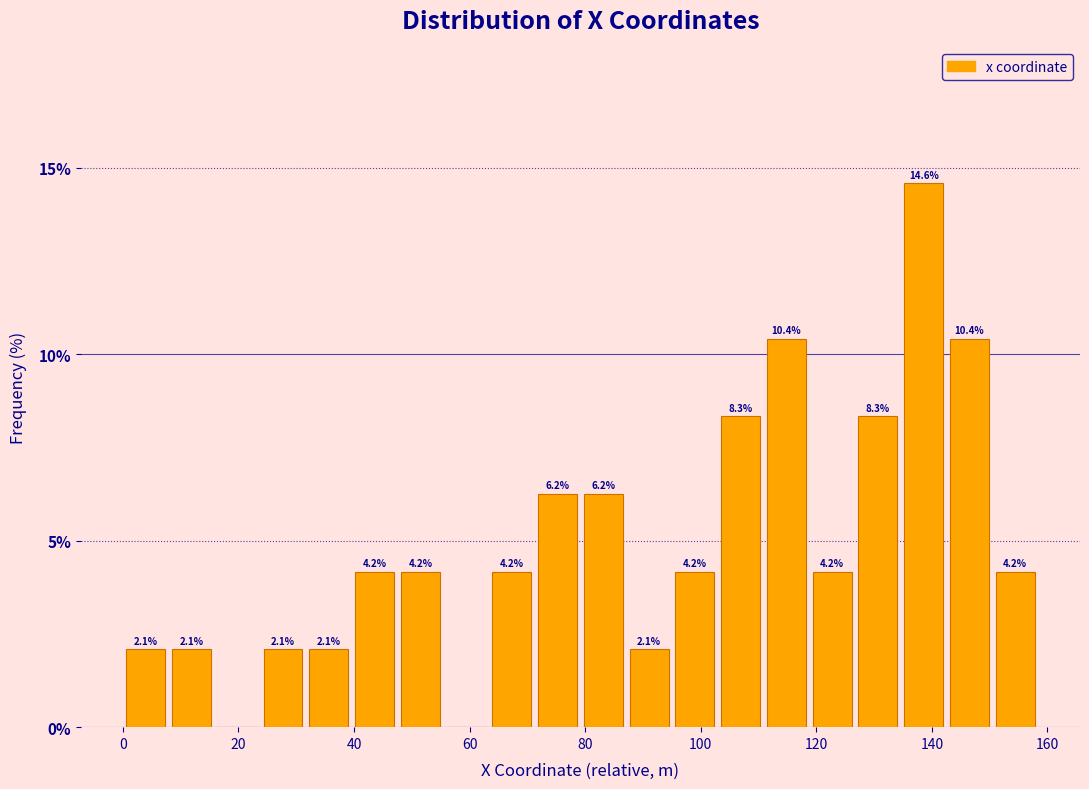

Read against the x-axis, roughly where is the centre of the tallest bar?

138